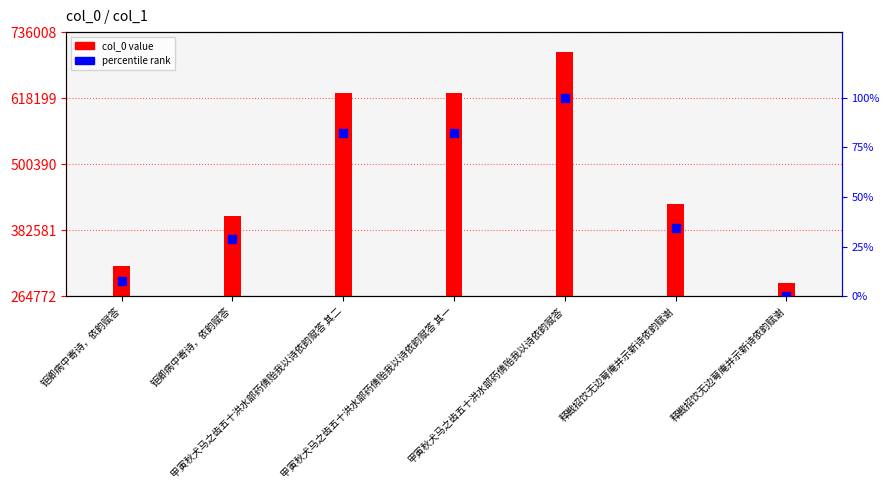

Which series has the largest total across all categories?

col_0 value